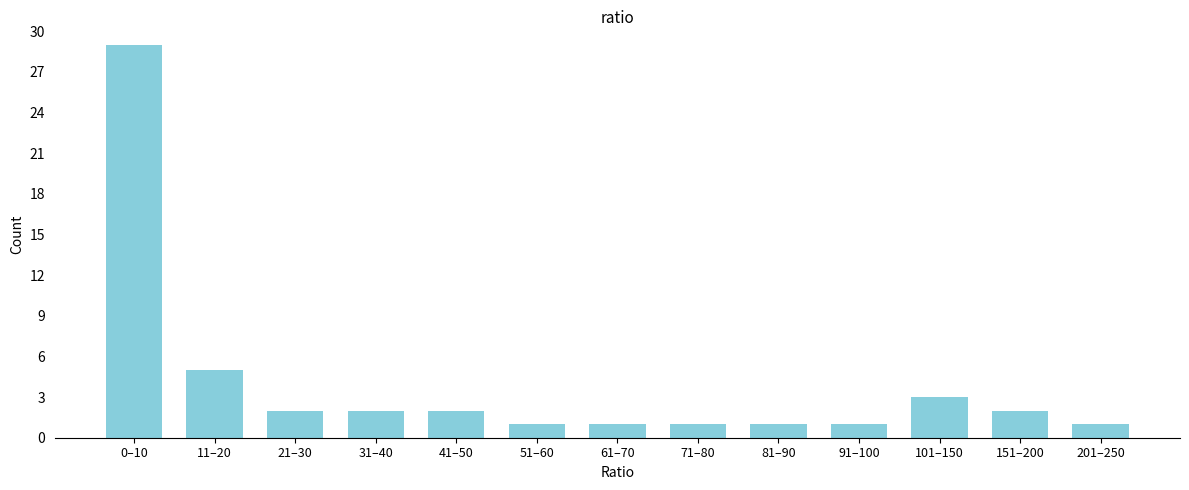

Reading left to right, transcribe all the data shown in this chart.

0–10=29	11–20=5	21–30=2	31–40=2	41–50=2	51–60=1	61–70=1	71–80=1	81–90=1	91–100=1	101–150=3	151–200=2	201–250=1